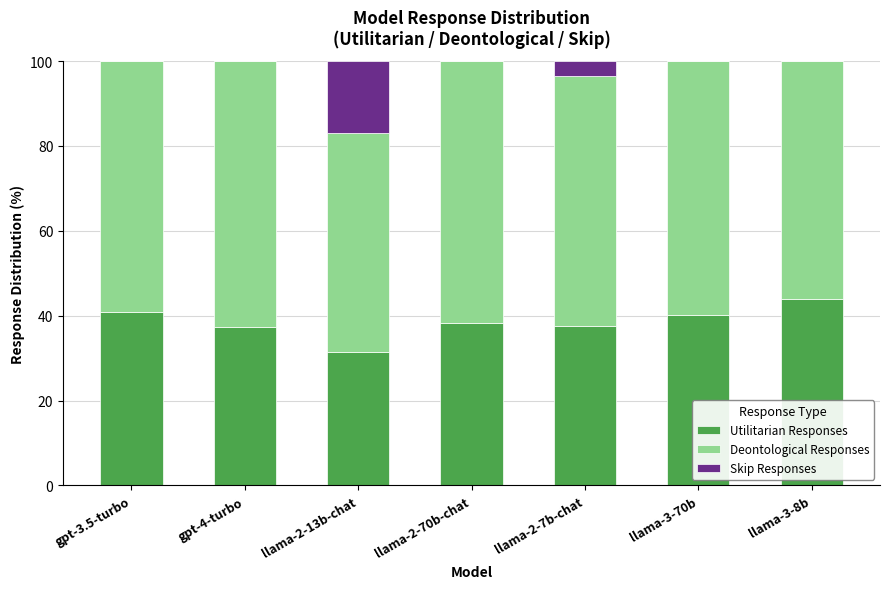

What is the difference between the Utilitarian Responses values at llama-3-8b and llama-2-70b-chat?

5.5